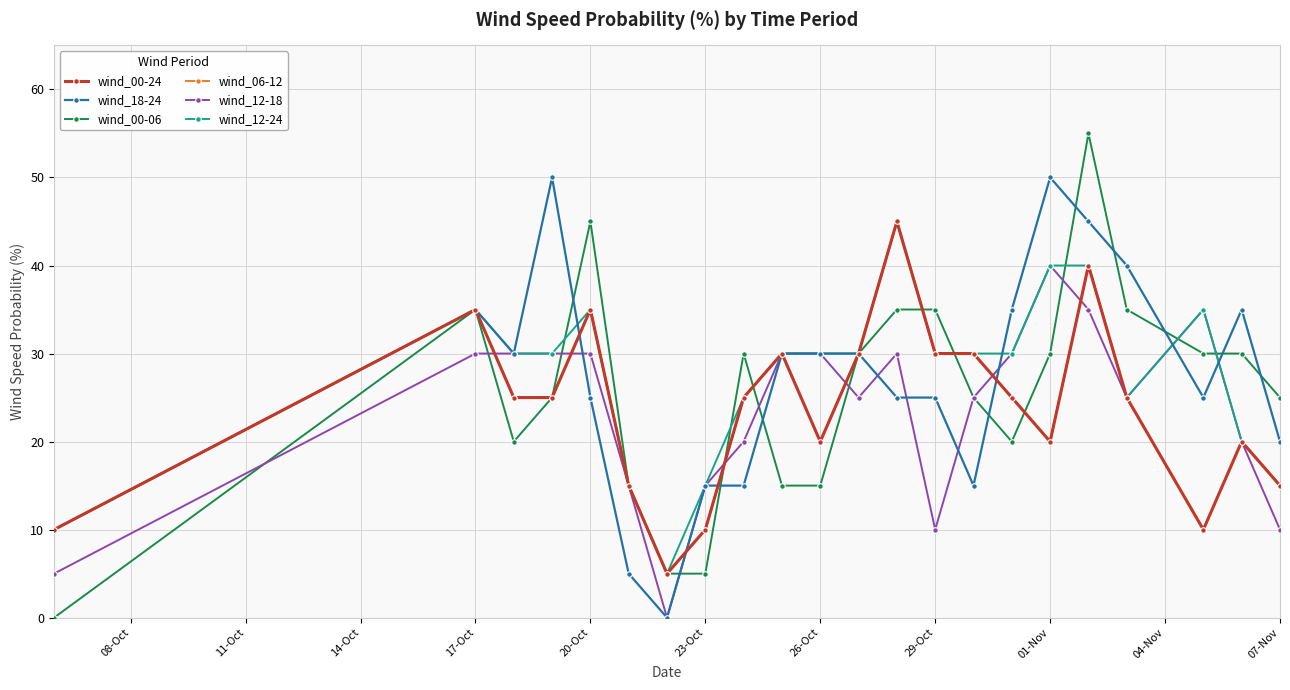

Rank the series by their maximum value, from highest to lowest.

wind_00-06, wind_18-24, wind_00-24, wind_06-12, wind_12-24, wind_12-18